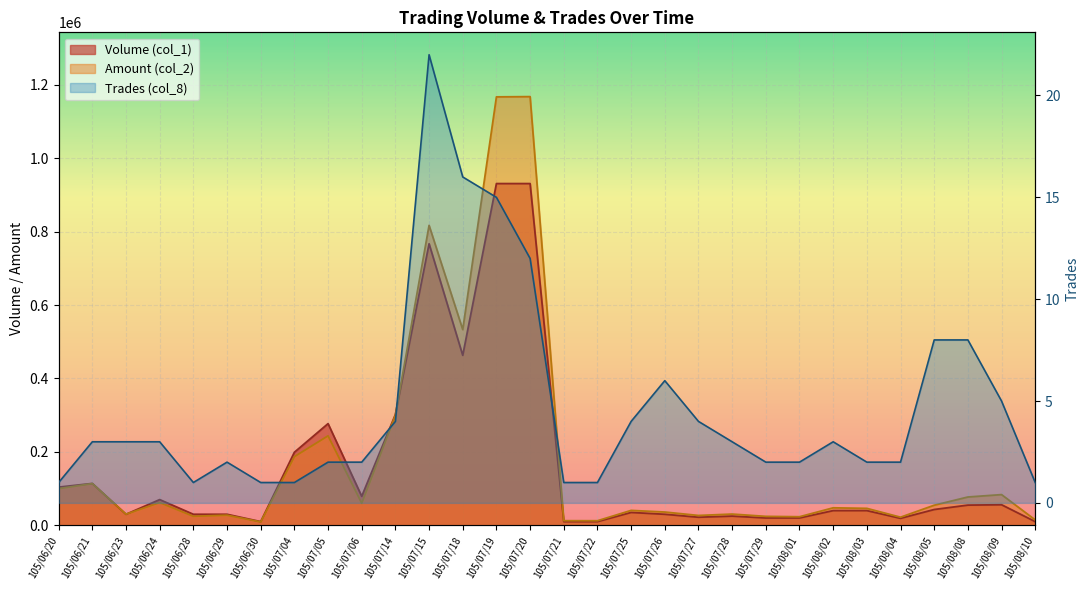

Where is the first local minimum for Amount (col_2)?

105/06/23